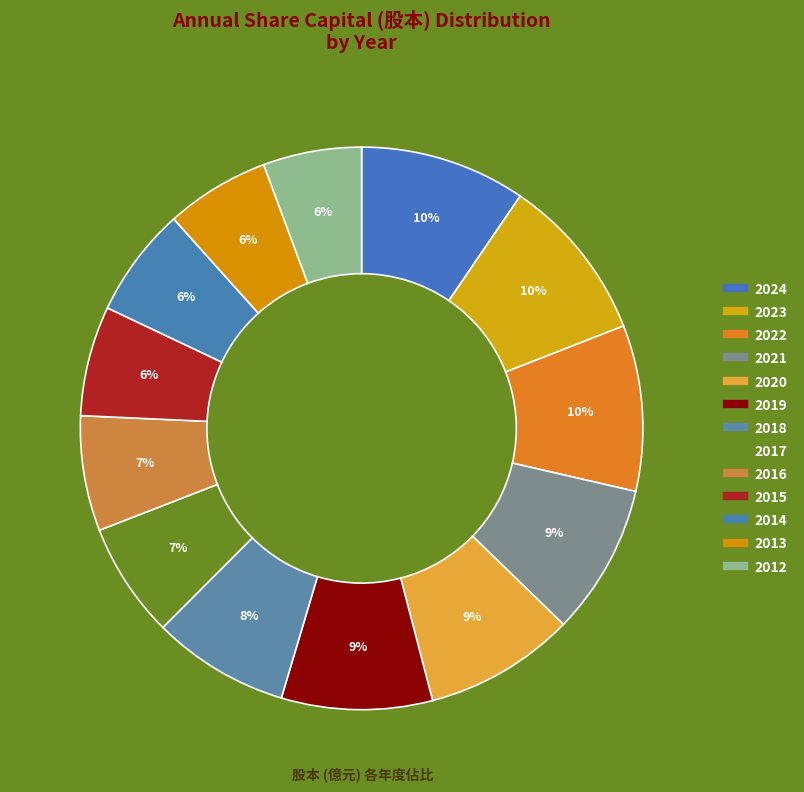

Is it true that 2017 is 7% of the pie?

True